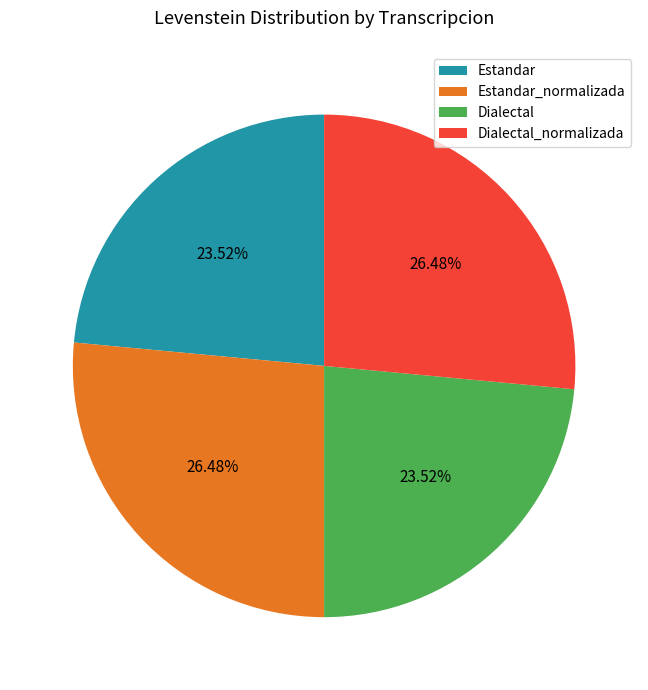

How many slices are in this pie chart?

4